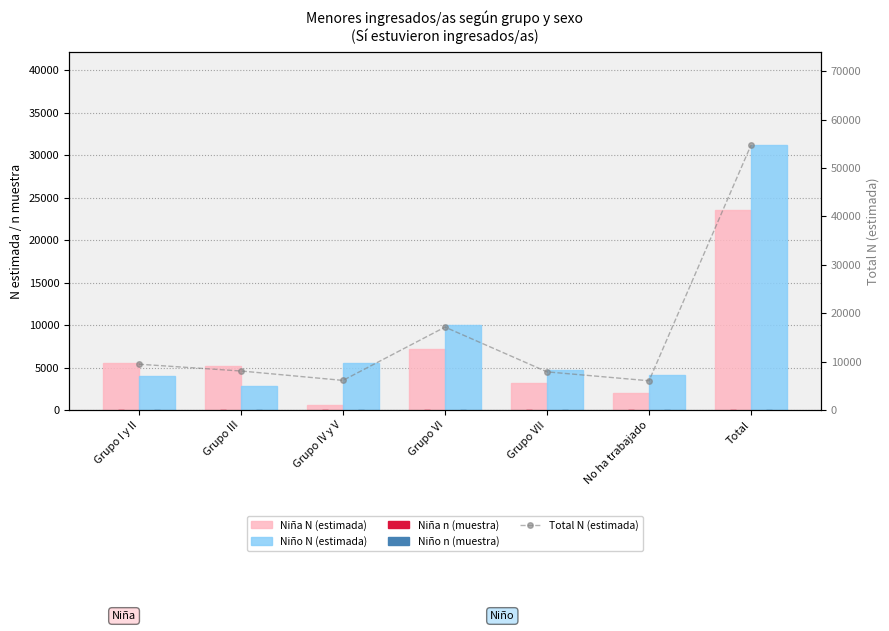

Are the bars horizontal?

No